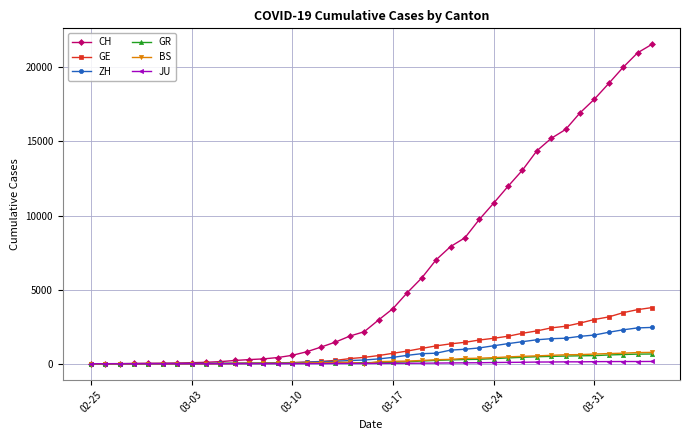

Which series has the largest range (max minus min)?

CH